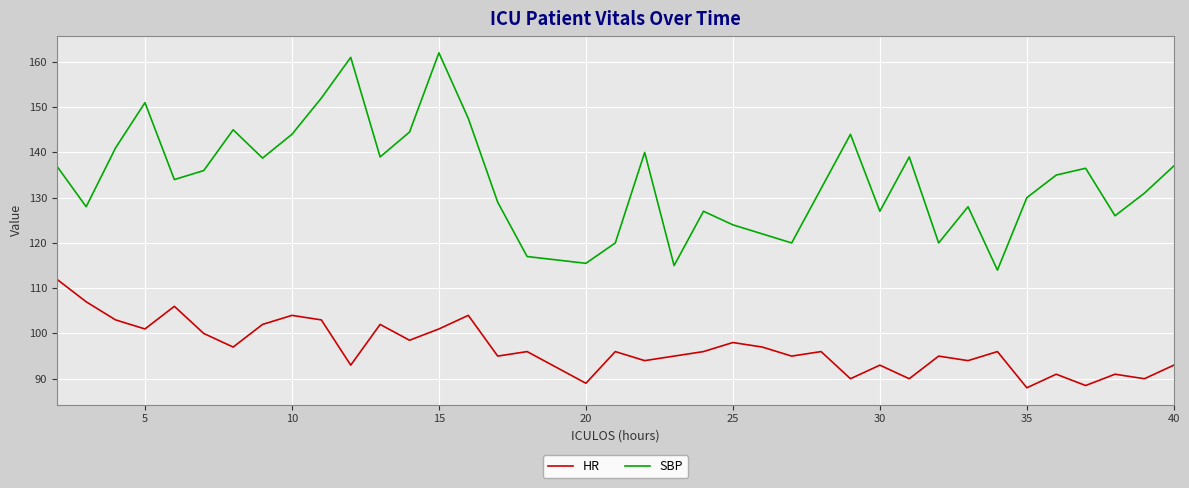

Which series has the largest total across all categories?

SBP